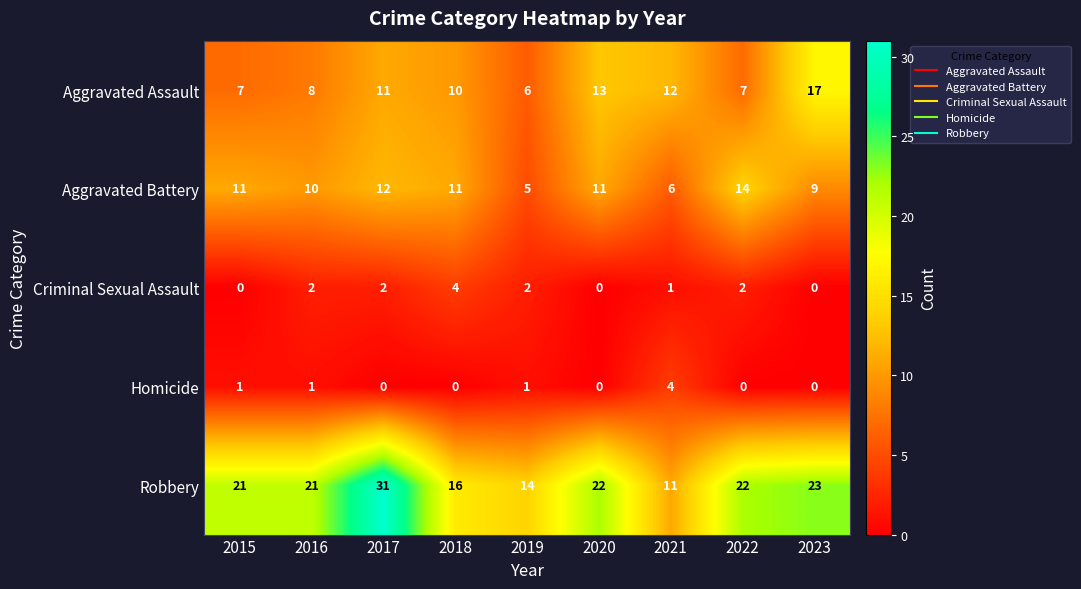

What is the difference between the maximum and second lowest values in the Robbery series?

17